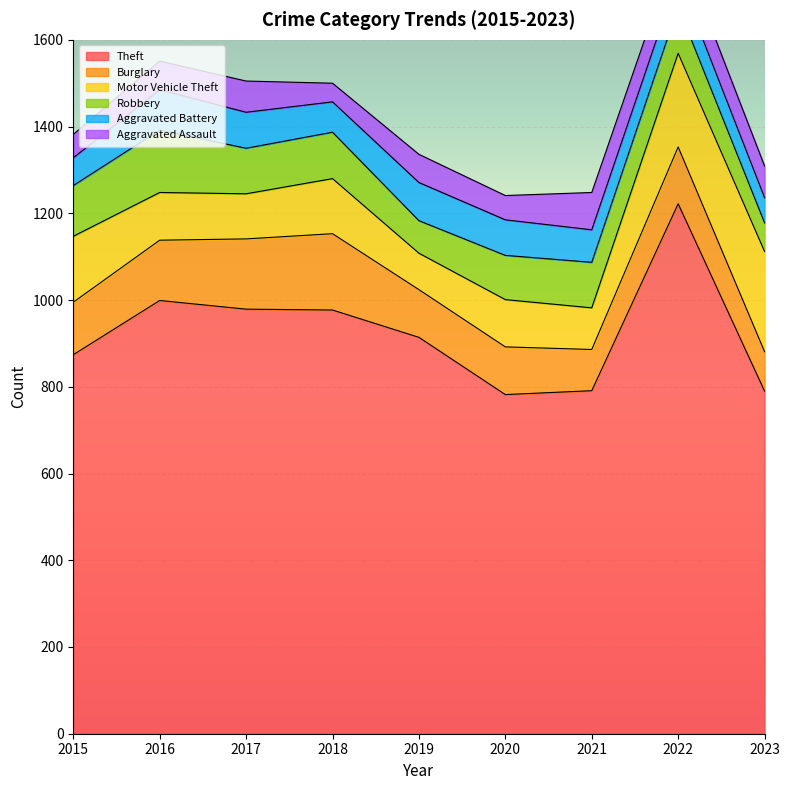

What are all the series names shown in the legend?

Theft, Burglary, Motor Vehicle Theft, Robbery, Aggravated Battery, Aggravated Assault